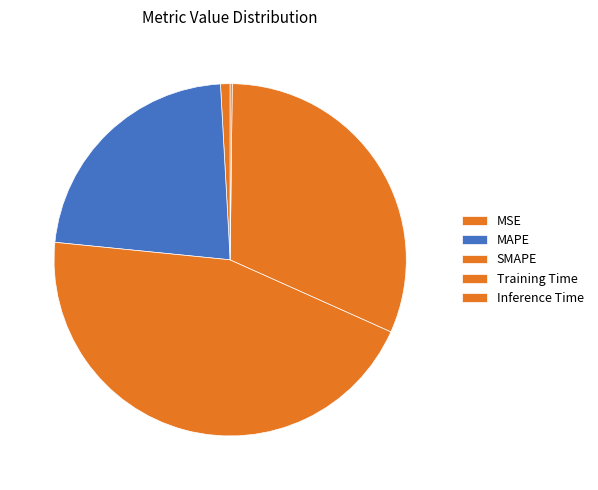

Between SMAPE and Training Time, which is larger?

SMAPE